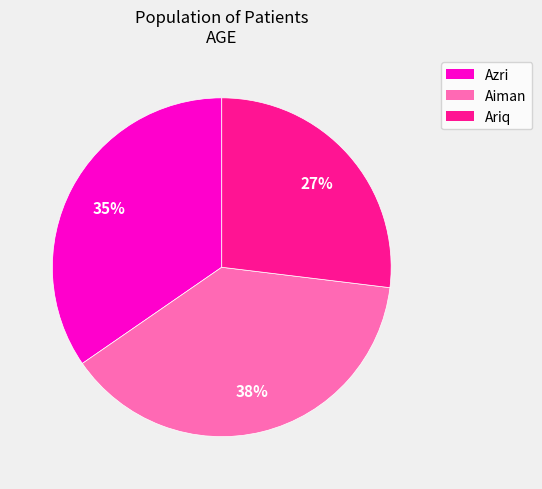

Which has a higher value, Aiman or Azri?

Aiman